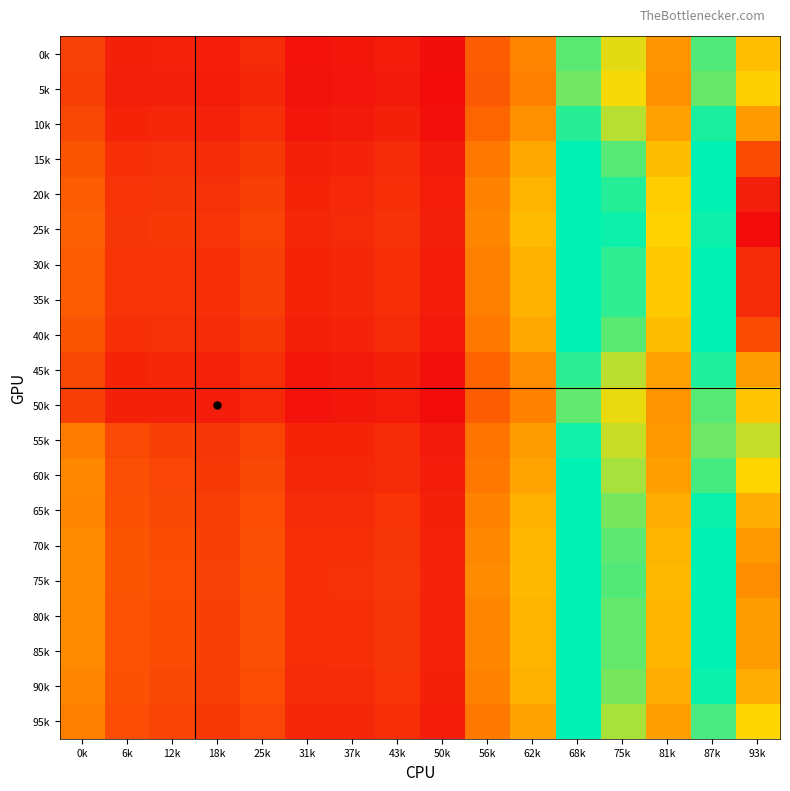

Reading left to right, what are all the values shown in this chart?

0k: 0k=107386.1	6k=75773.7	12k=76564.0	18k=72515.2	25k=84256.6	31k=63436.4	37k=65461.7	43k=71265.8	50k=57586.3	56k=133405.8	62k=171308.5	68k=313972.8	75k=262273.7	81k=187523.6	87k=318302.1	93k=534523.2
5k: 0k=104674.9	6k=73852.8	12k=74544.0	18k=70566.4	25k=81966.1	31k=61694.9	37k=63648.8	43k=69280.3	50k=55983.4	56k=129656.9	62k=166446.4	68k=304968.2	75k=254644.2	81k=182018.4	87k=308849.4	93k=518428.3
10k: 0k=113186.4	6k=79883.4	12k=80885.7	18k=76684.4	25k=89156.6	31k=67162.2	37k=69340.1	43k=75513.4	50k=61015.6	56k=141425.9	62k=181710.6	68k=333237.2	75k=278596.4	81k=199301.5	87k=338525.3	93k=568956.6
15k: 0k=126135.1	6k=89057.8	12k=90533.5	18k=85991.6	25k=100095.6	31k=75479.5	37k=77998.5	43k=84995.9	50k=68671.2	56k=159330.3	62k=204932.3	68k=376243.1	75k=315035.1	81k=225594.3	87k=383671.6	93k=645825.9
20k: 0k=133141.8	6k=94022.2	12k=95754.0	18k=91028.0	25k=106014.9	31k=79980.2	37k=82683.7	43k=90127.0	50k=72813.8	56k=169018.6	62k=217497.9	68k=399514.3	75k=334752.7	81k=239821.8	87k=408101.0	93k=687421.1
25k: 0k=136178.1	6k=96173.4	12k=98016.3	18k=93210.4	25k=108579.9	31k=81930.5	37k=84713.9	43k=92350.5	50k=74608.9	56k=173216.9	62k=222943.0	68k=409598.6	75k=343297.0	81k=245987.1	87k=418687.1	93k=705445.7
30k: 0k=131468.9	6k=92836.9	12k=94507.6	18k=89825.5	25k=104601.6	31k=78905.7	37k=81565.1	43k=88901.9	50k=71824.7	56k=166705.5	62k=214497.8	68k=393958.3	75k=330045.1	81k=236425.0	87k=402268.4	93k=677490.1
35k: 0k=131451.9	6k=92824.9	12k=94494.9	18k=89813.3	25k=104587.3	31k=78894.8	37k=81553.7	43k=88889.5	50k=71814.7	56k=166682.0	62k=214467.4	68k=393901.9	75k=329997.3	81k=236390.5	87k=402209.2	93k=677389.3
40k: 0k=126010.1	6k=88969.2	12k=90440.3	18k=85901.8	25k=99990.0	31k=75399.2	37k=77914.9	43k=84904.3	50k=68597.3	56k=159157.4	62k=204708.1	68k=375827.9	75k=314683.3	81k=225340.5	87k=383235.7	93k=645083.7
45k: 0k=112687.9	6k=79530.2	12k=80514.3	18k=76326.1	25k=88735.5	31k=66842.0	37k=69006.8	43k=75148.4	50k=60720.9	56k=140736.7	62k=180816.7	68k=331581.7	75k=277193.6	81k=198289.3	87k=336787.4	93k=565997.5
50k: 0k=106574.7	6k=75198.8	12k=75959.5	18k=71932.0	25k=83571.1	31k=62915.2	37k=64919.1	43k=70671.6	50k=57106.6	56k=132283.8	62k=169853.4	68k=311277.9	75k=259990.4	81k=185876.1	87k=315473.1	93k=529706.3
55k: 0k=163105.2	6k=114374.8	12k=105805.7	18k=95824.2	25k=108115.8	31k=79296.4	37k=79885.4	43k=85519.5	50k=69042.4	56k=154988.3	62k=193039.8	68k=342235.2	75k=272530.2	81k=188639.5	87k=306776.5	93k=487765.2
60k: 0k=174481.5	6k=120335.9	12k=111032.7	18k=100118.4	25k=113065.2	31k=82163.5	37k=81562.1	43k=86069.2	50k=71585.1	56k=160872.8	62k=200671.9	68k=356369.7	75k=284506.3	81k=197281.0	87k=321614.5	93k=513029.3
65k: 0k=173929.9	6k=122115.3	12k=113952.2	18k=103686.2	25k=117357.9	31k=86325.5	37k=87206.0	43k=93540.4	50k=75453.2	56k=169824.9	62k=212282.7	68k=377872.6	75k=302725.7	81k=210427.5	87k=344187.6	93k=551464.0
70k: 0k=177464.2	6k=124642.6	12k=116612.1	18k=106253.2	25k=120375.4	31k=88620.5	37k=89596.2	43k=96159.3	50k=77546.3	56k=174669.1	62k=218565.5	68k=389508.3	75k=312584.5	81k=217541.2	87k=356402.3	93k=572261.6
75k: 0k=178995.7	6k=125737.8	12k=117764.6	18k=107365.5	25k=121683.0	31k=89615.0	37k=90631.9	43k=97294.1	50k=78453.3	56k=176768.2	62k=221288.1	68k=394550.4	75k=316856.7	81k=220623.8	87k=361695.3	93k=581273.9
80k: 0k=176620.4	6k=124039.2	12k=115977.0	18k=105640.3	25k=119655.0	31k=88072.5	37k=89025.5	43k=95534.0	50k=77046.6	56k=173512.5	62k=217065.5	68k=386730.2	75k=310230.7	81k=215842.8	87k=353486.0	93k=567296.1
85k: 0k=176611.8	6k=124033.1	12k=115970.6	18k=105634.1	25k=119647.6	31k=88067.0	37k=89019.7	43k=95527.7	50k=77041.5	56k=173500.8	62k=217050.3	68k=386702.0	75k=310206.8	81k=215825.5	87k=353456.4	93k=567245.7
90k: 0k=173866.9	6k=122070.2	12k=113904.8	18k=103640.4	25k=117304.0	31k=86284.5	37k=87163.3	43k=93493.7	50k=75415.8	56k=169738.5	62k=212170.6	68k=377665.0	75k=302549.8	81k=210300.5	87k=343969.7	93k=551092.9
95k: 0k=167147.1	6k=117265.0	12k=108847.5	18k=98759.8	25k=111566.7	31k=81921.0	37k=82618.9	43k=88514.4	50k=71436.2	56k=160528.1	62k=200224.9	68k=355541.9	75k=283805.0	81k=196774.9	87k=320745.5	93k=511549.8